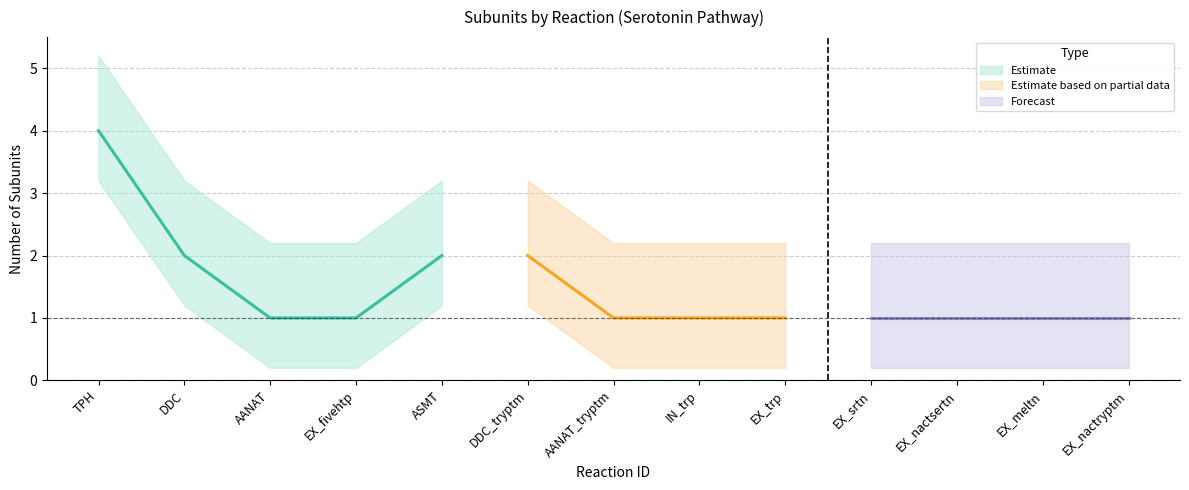

What is the smallest value displayed?

1